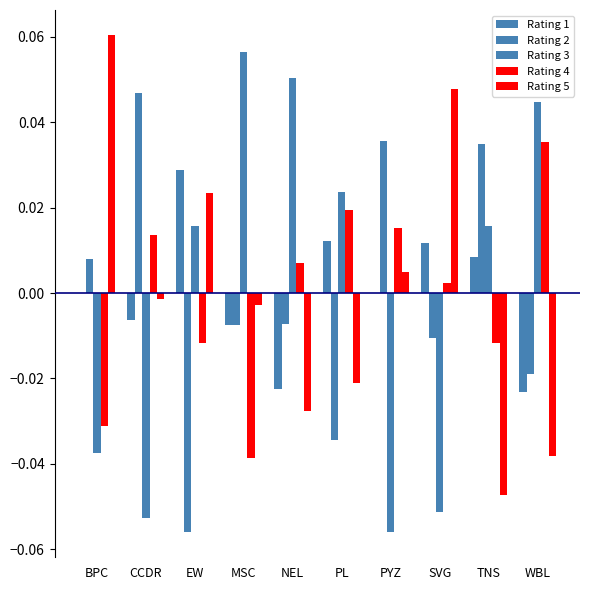

How many values in Rating 4 are above zero?

6